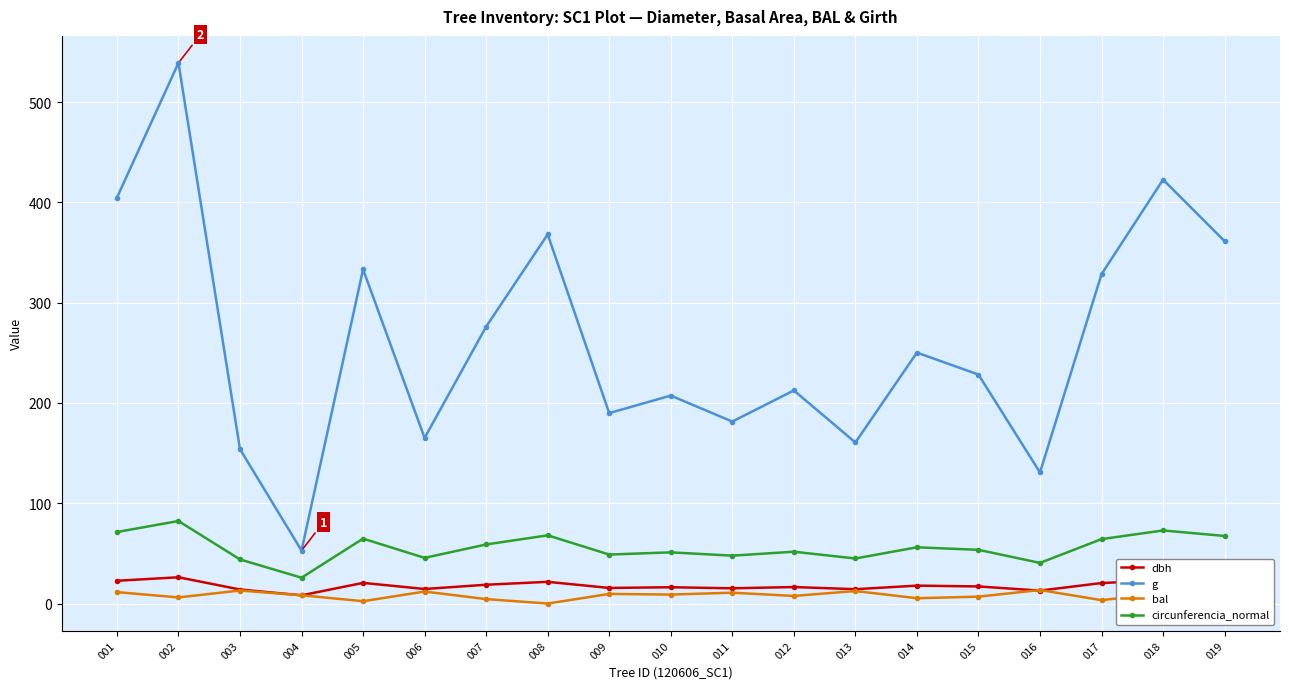

What is the value of the dbh point at the 14th from the left?

17.9